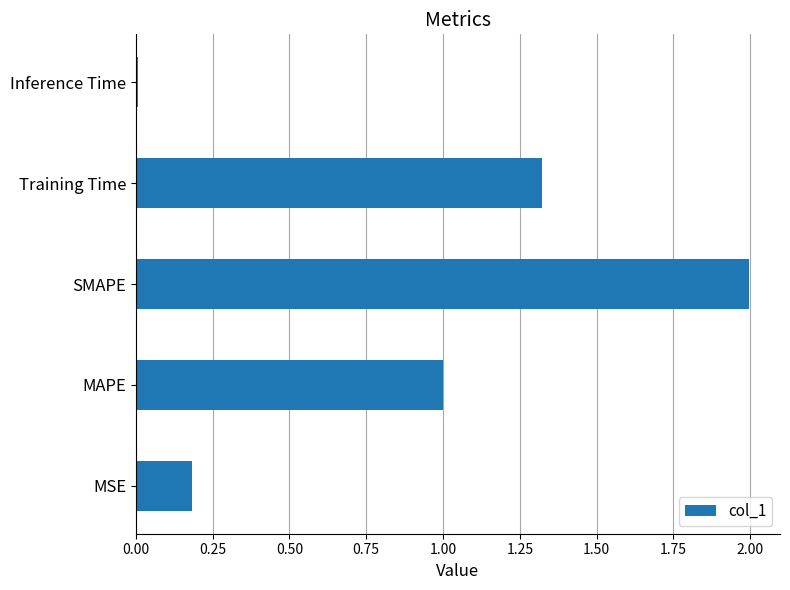

What is the change in value from MAPE to SMAPE?

+1.0